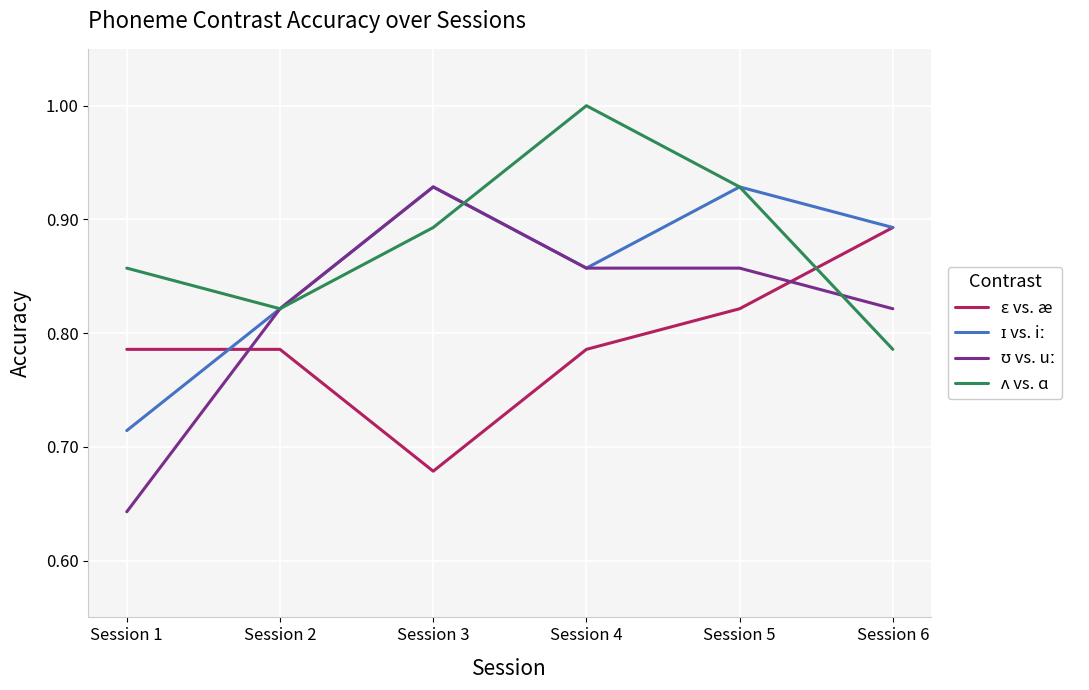

What is the total value across all series at Session 6?

3.4